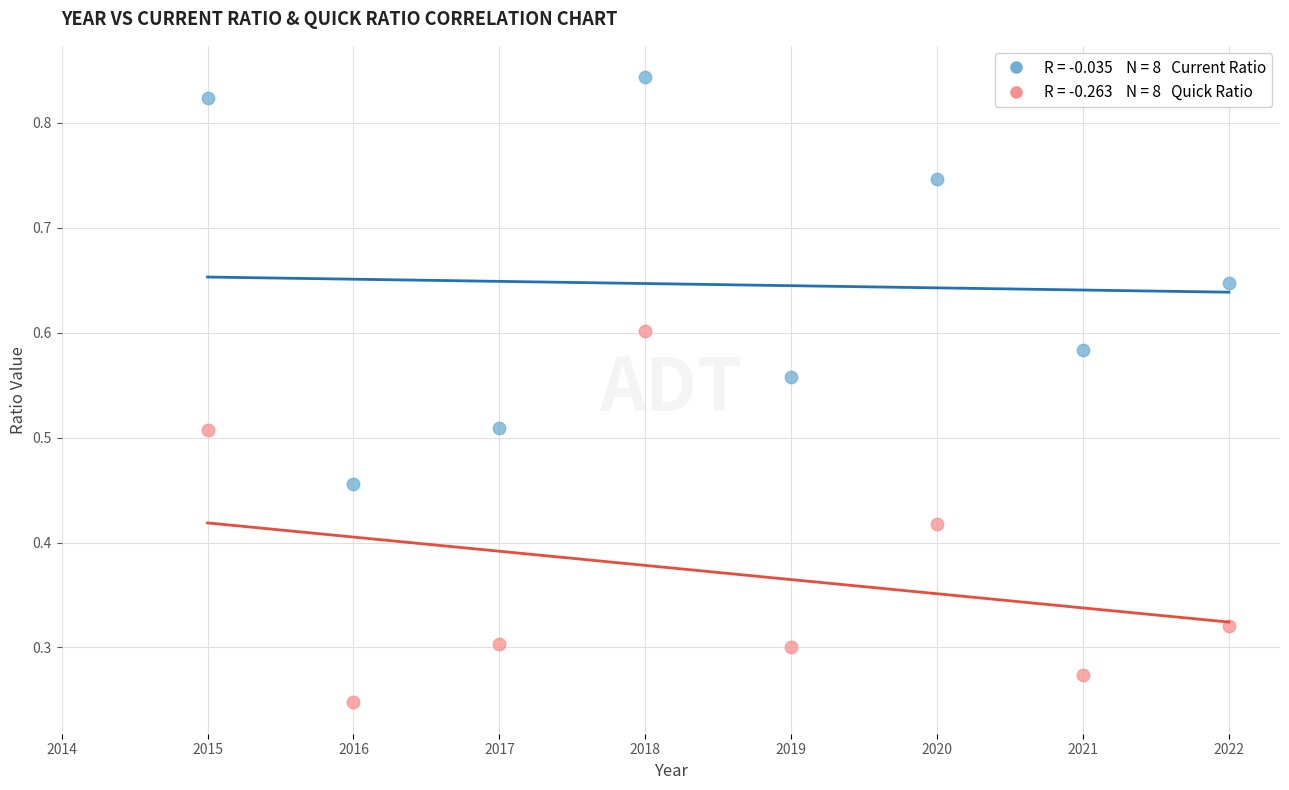

Across all data points, what is the range of X values (max minus min)?

7.0